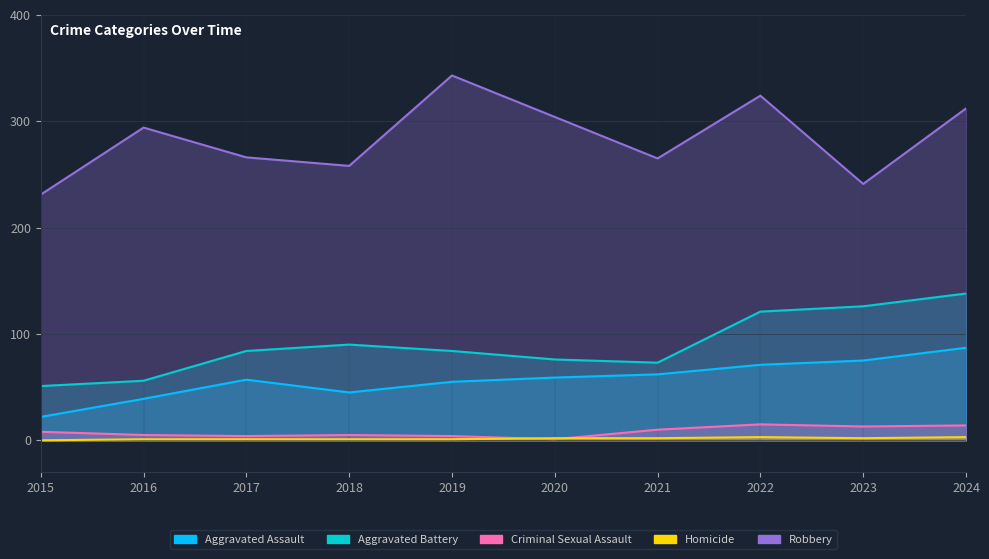

What is the sum of the Robbery values at 2024 and 2015?

543